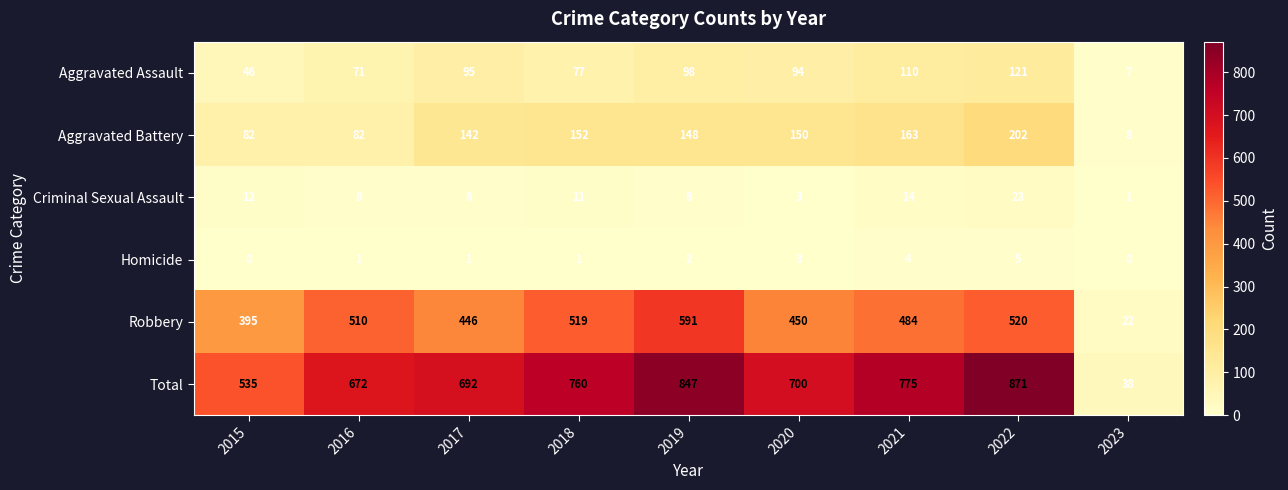

The value of Criminal Sexual Assault at 2021 is 9. True or false?

False